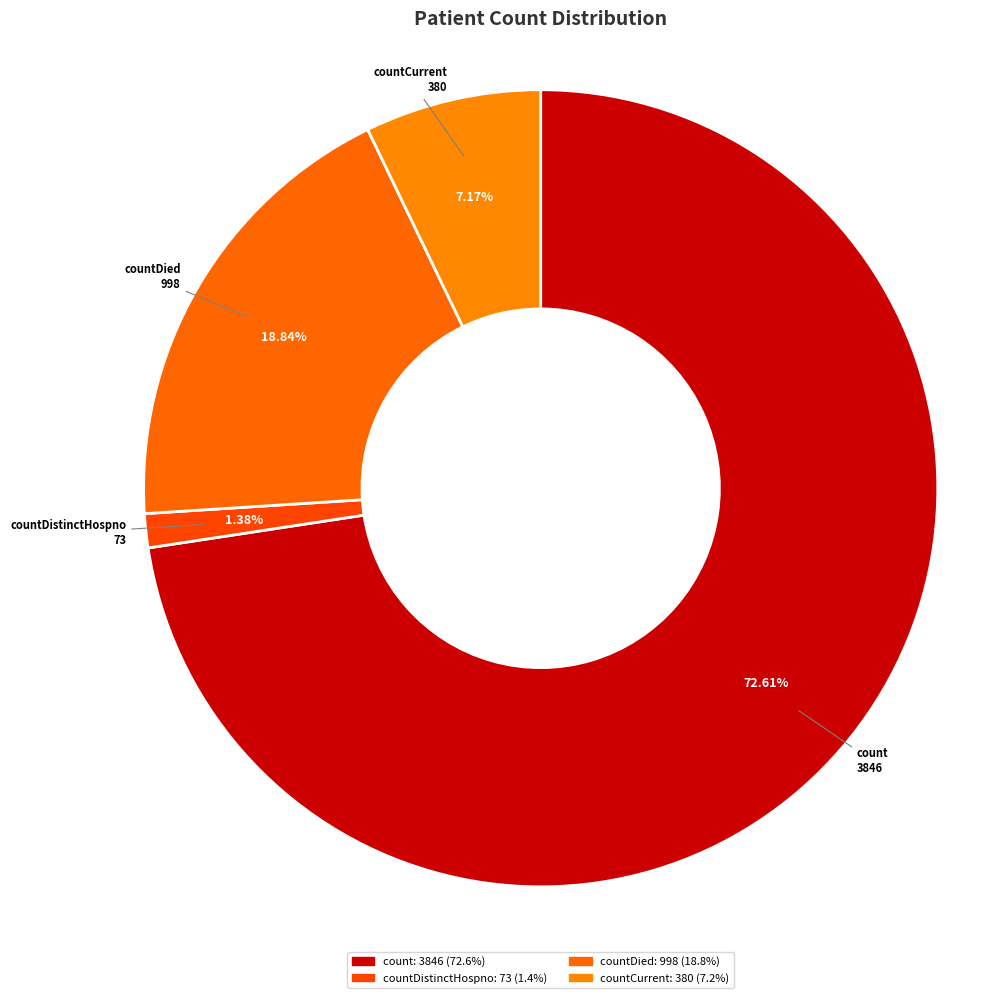

Count the number of slices in the pie.

4